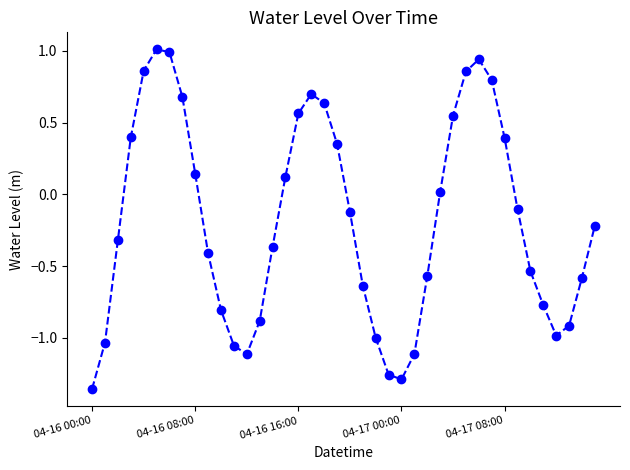

How many interior local valleys (lower than both neighbors) does the data have?

3